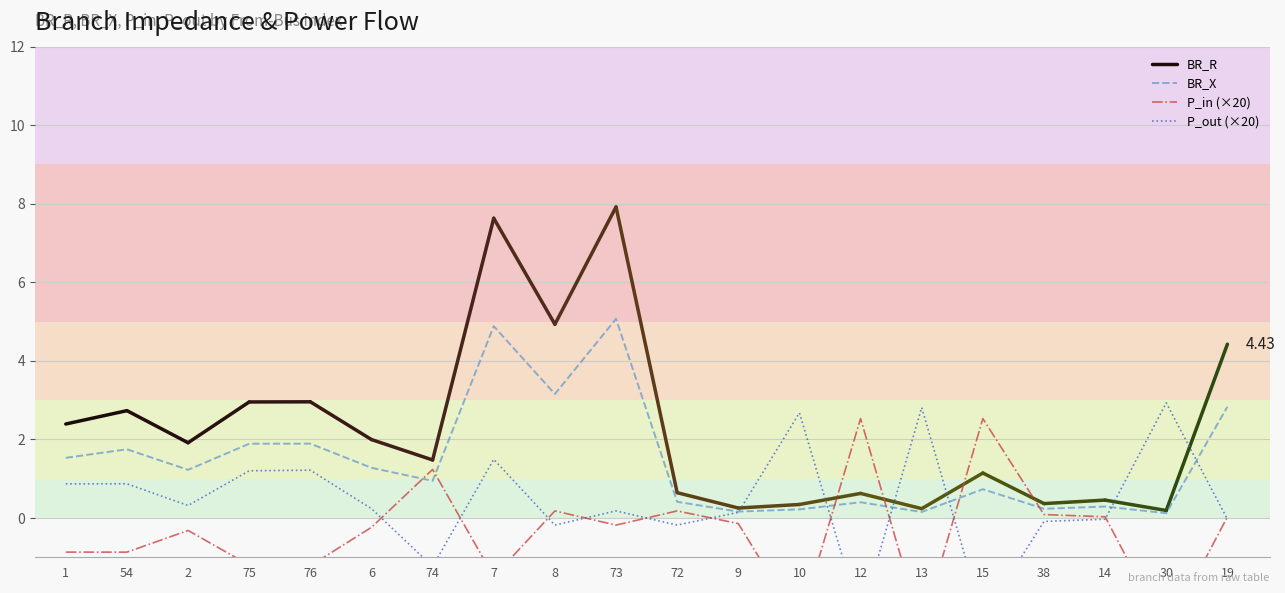

Between which two adjacent categories do P_out and P_in first intersect?

6 and 74